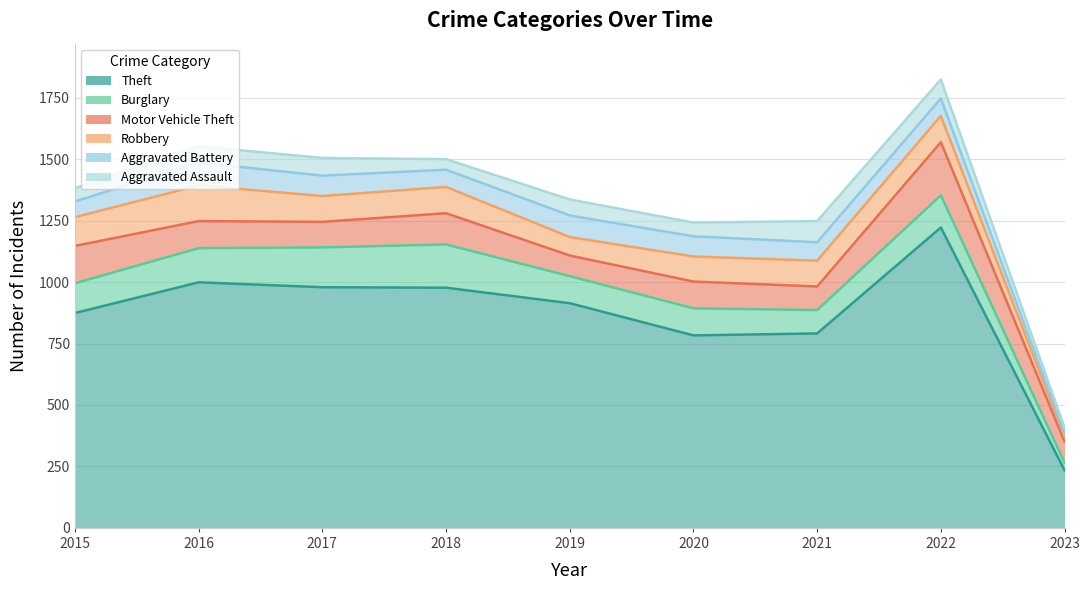

What is the difference between the maximum and minimum values in the Motor Vehicle Theft series?

132